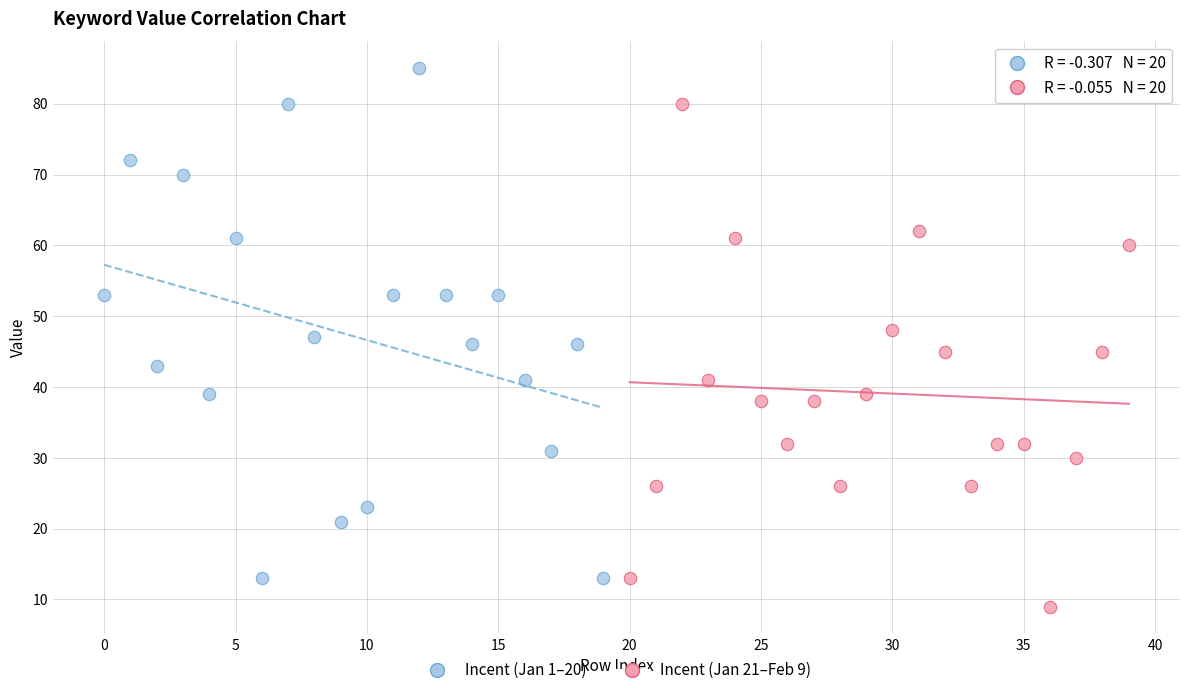

Which series reaches the minimum Y coordinate?

Incent (Jan 21–Feb 9)